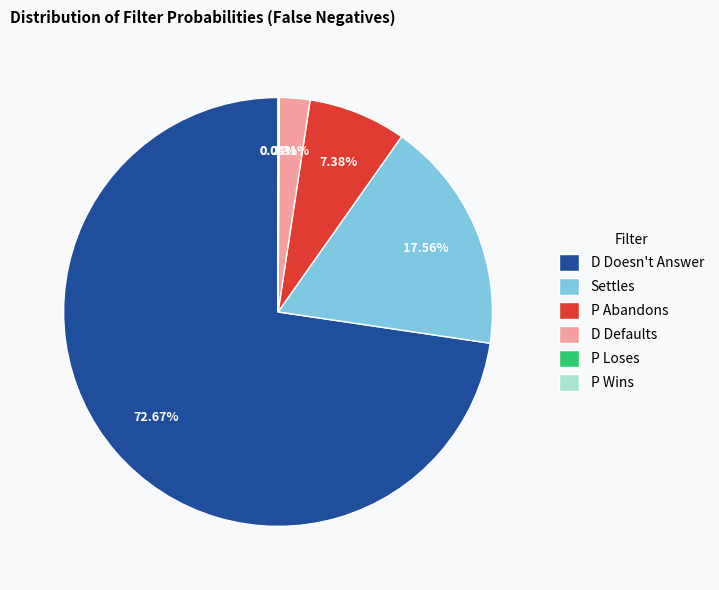

To the nearest percent, what is the difference between the largest and smallest slice percentages?

73%